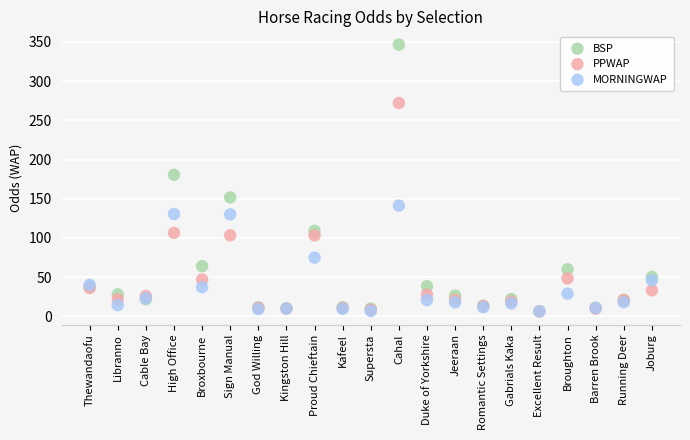

What are all the series names shown in the legend?

BSP, PPWAP, MORNINGWAP